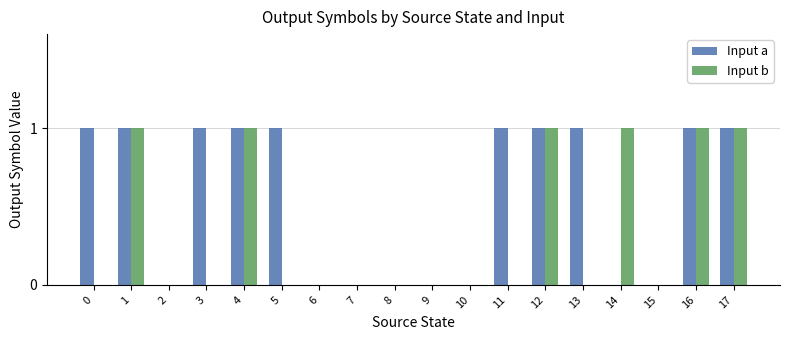

Which series changed the most between 2 and 3?

Input a